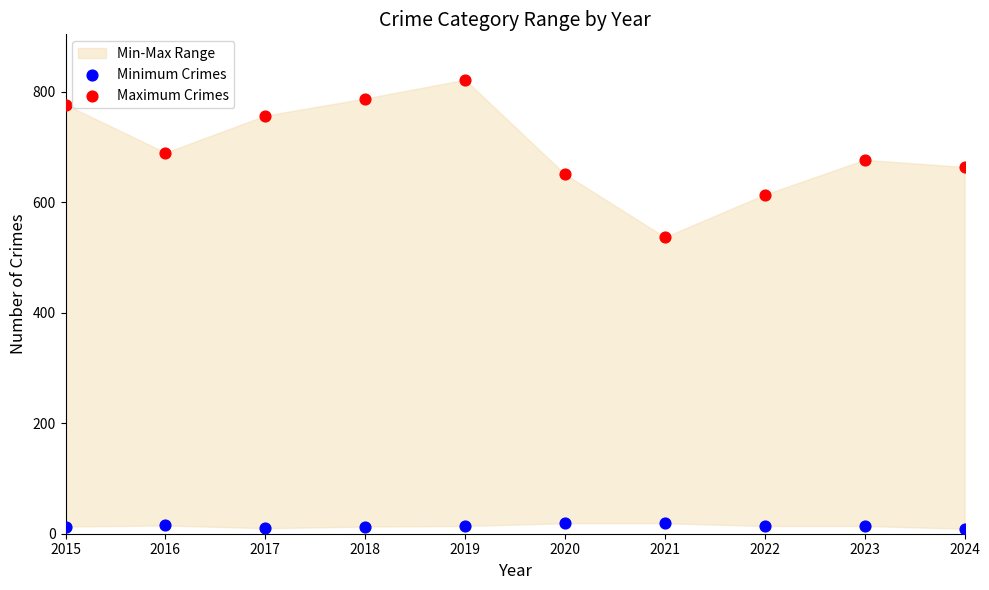

Which series contains the lowest Y value?

Minimum Crimes